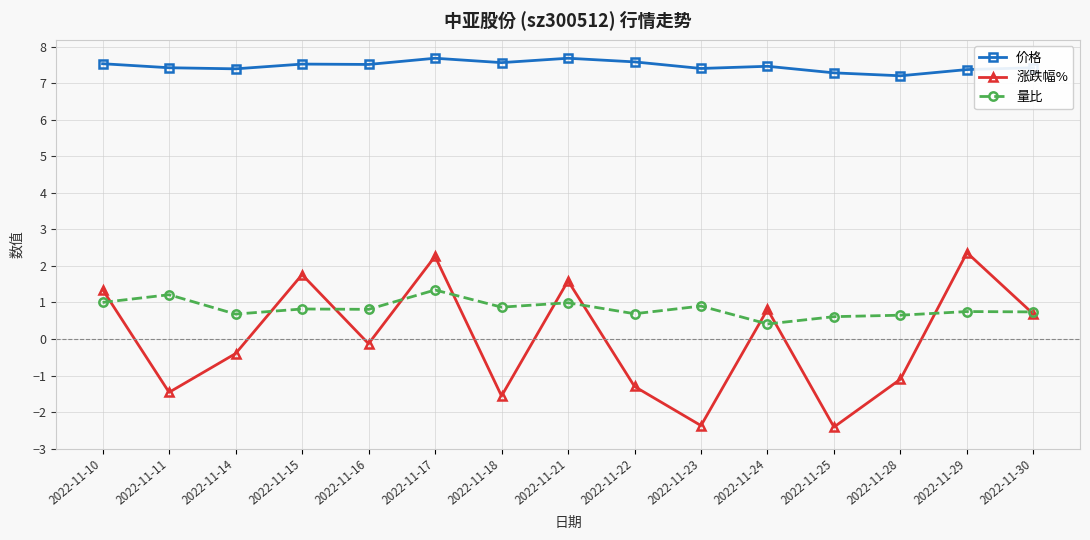

What is the sum of the 价格 values at 2022-11-22 and 2022-11-17?

15.3